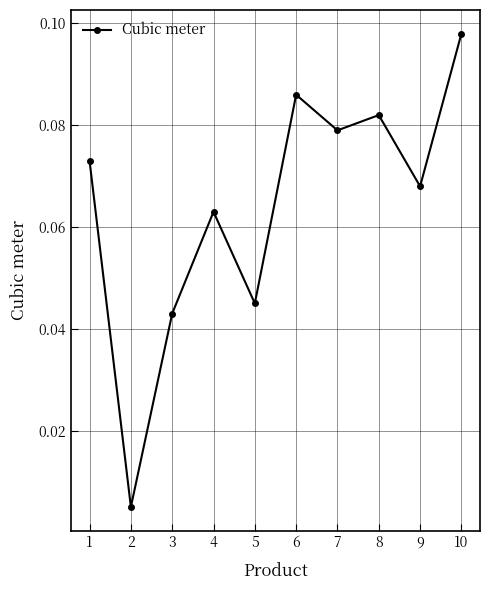

At which label is the value closest to 0?

2